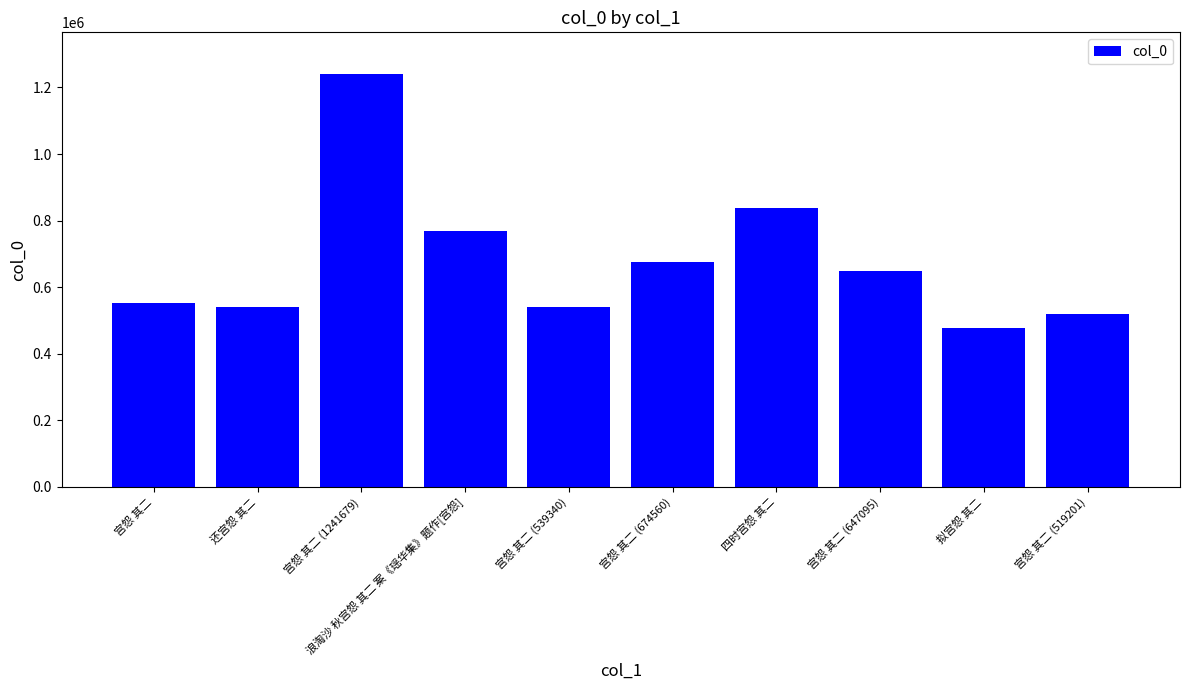

True or false: the data shows 674560 at 宫怨 其二 (674560).

True